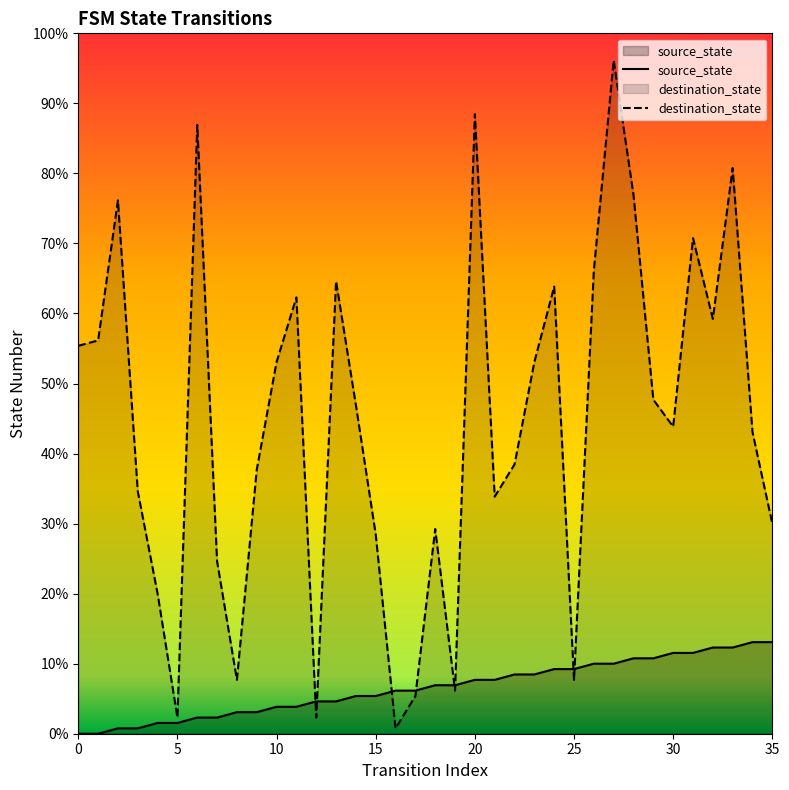

Is the value of source_state at 19 greater than the value of destination_state at 34?

No